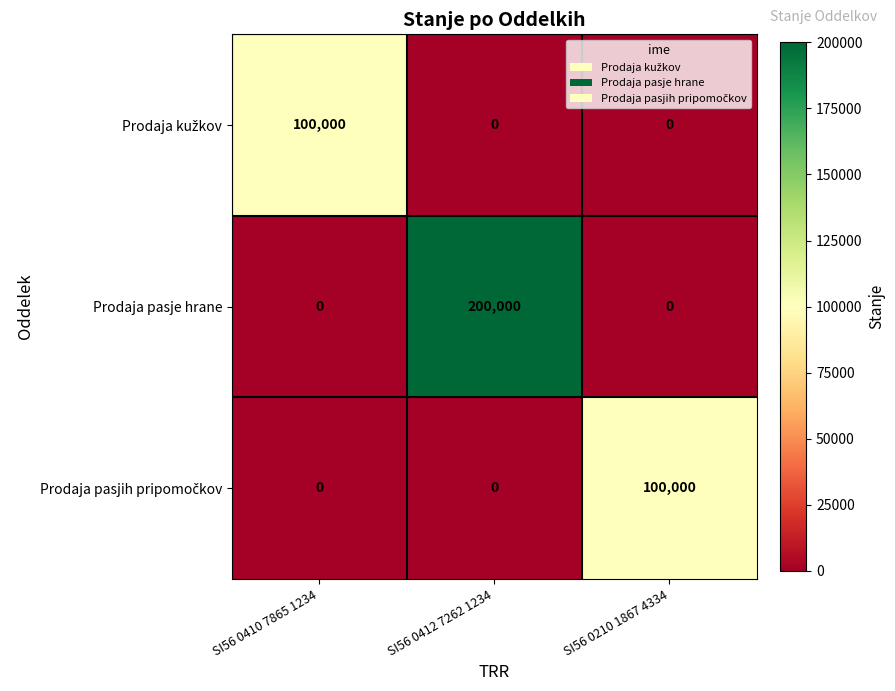

At which category is the sum across all series the highest?

SI56 0412 7262 1234